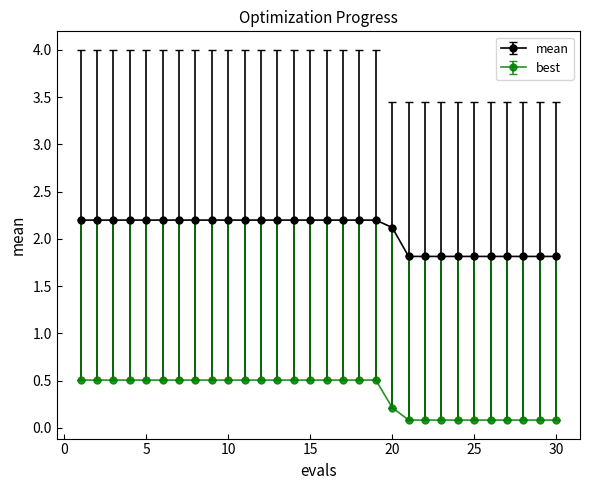

Which series has the largest total across all categories?

mean